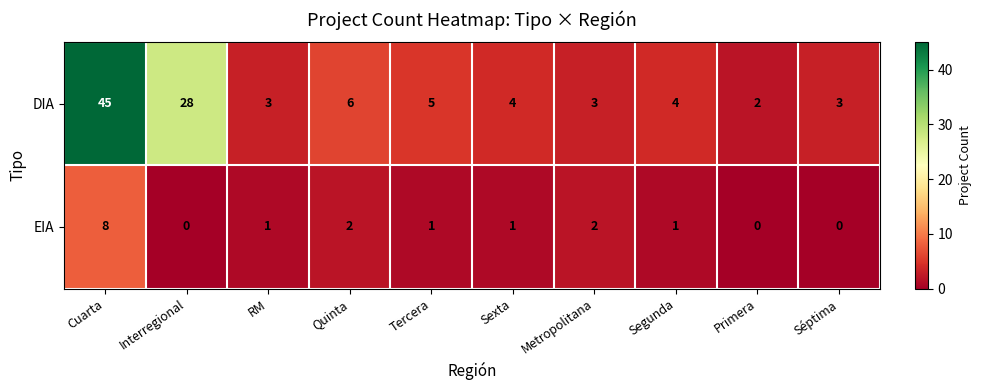

What is the greatest value displayed?

45